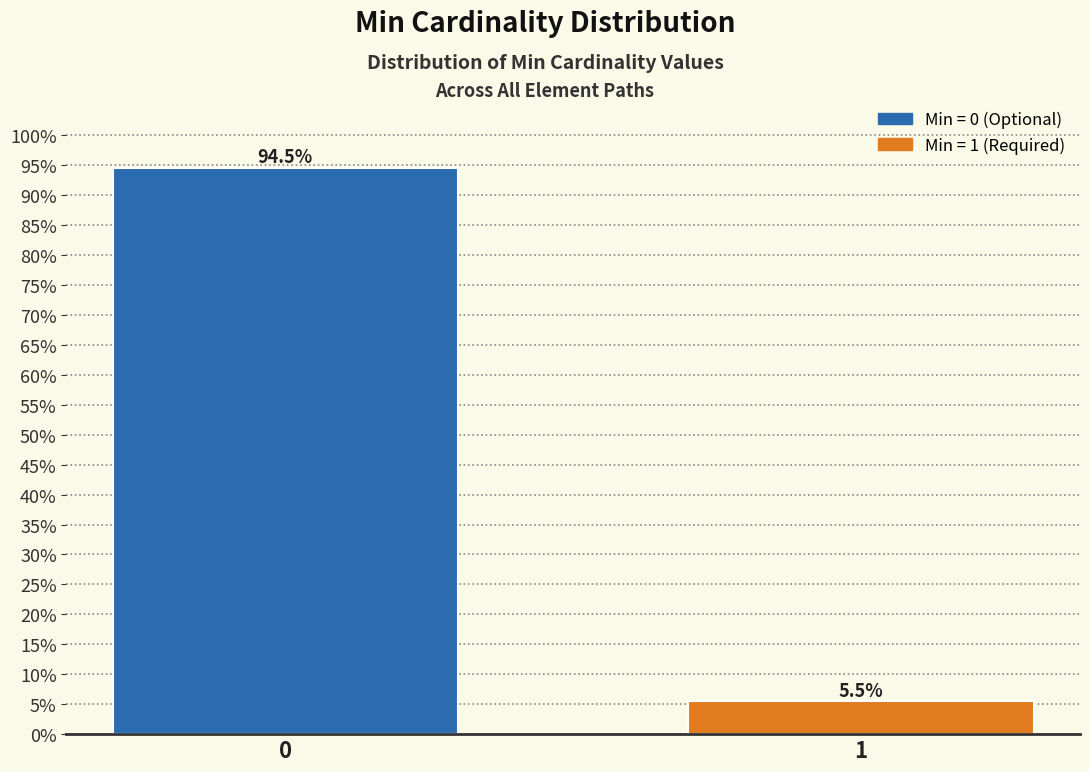

Reading left to right, what are all the values shown in this chart?

94.5	5.5